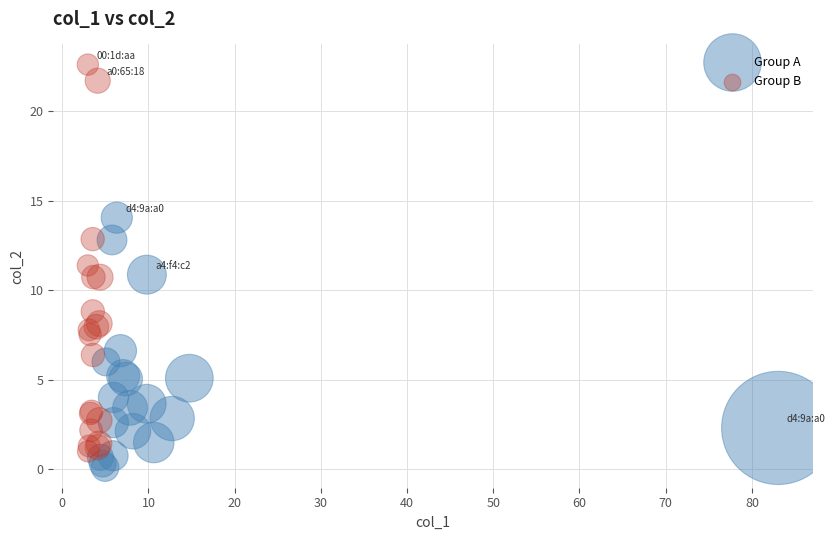

What are all the series names shown in the legend?

Group A, Group B